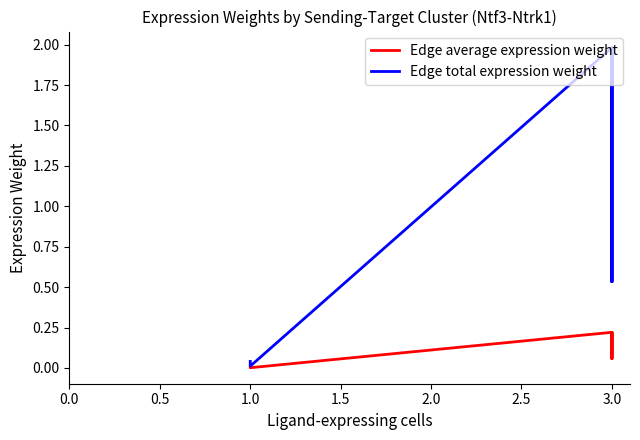

How many lines are shown in the chart?

2